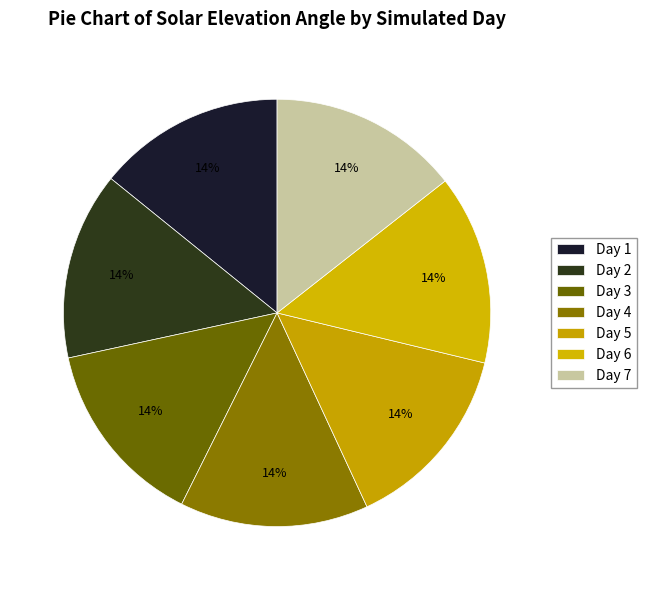

Count the number of slices in the pie.

7